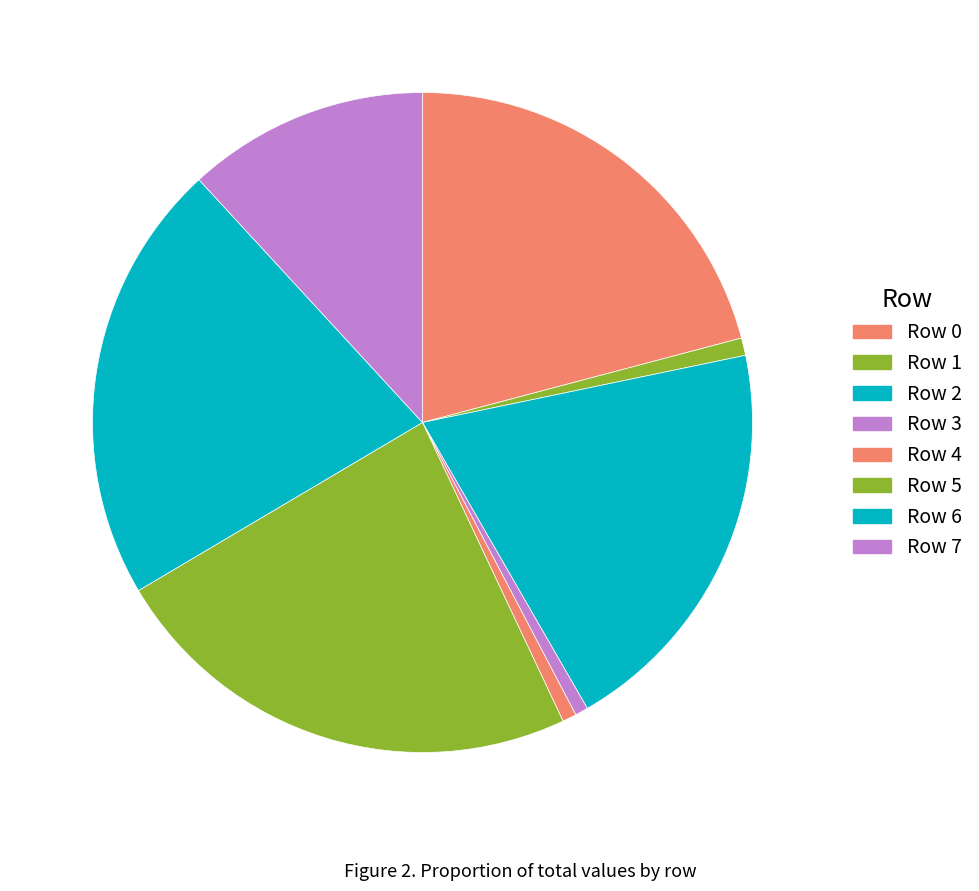

How many segments does this pie chart have?

8